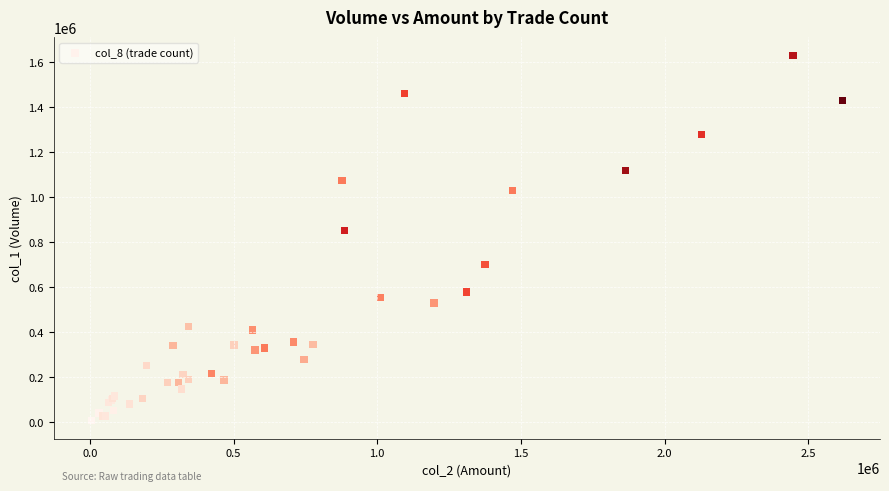

What Y value in the scatter plot is closest to 817500?

850000